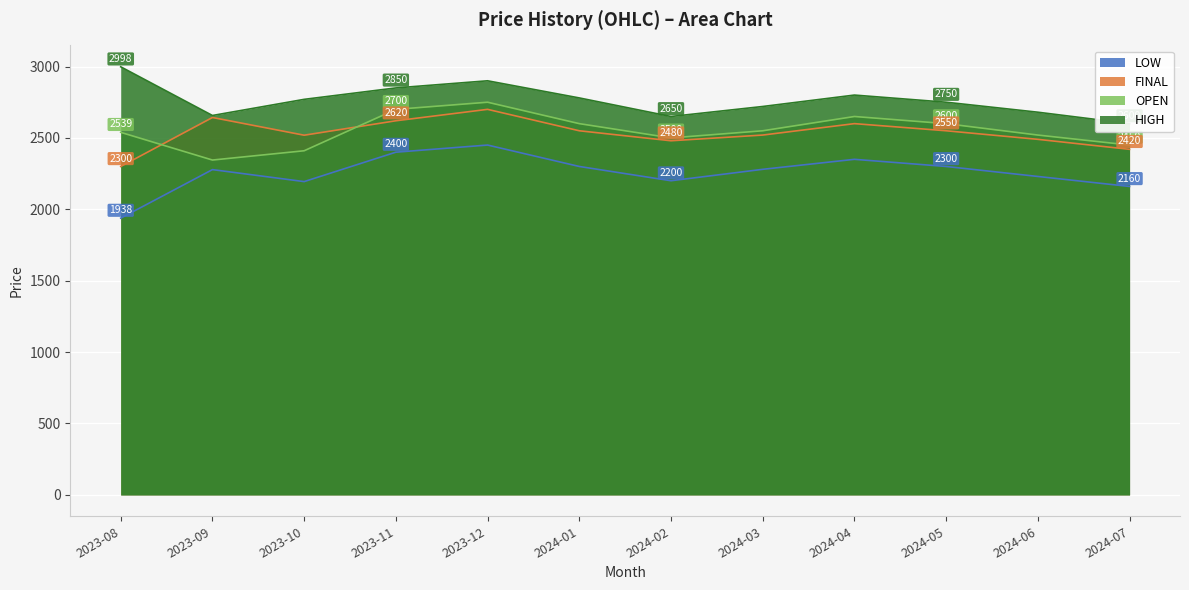

What is the value of the HIGH point at the 2nd from the left?

2657